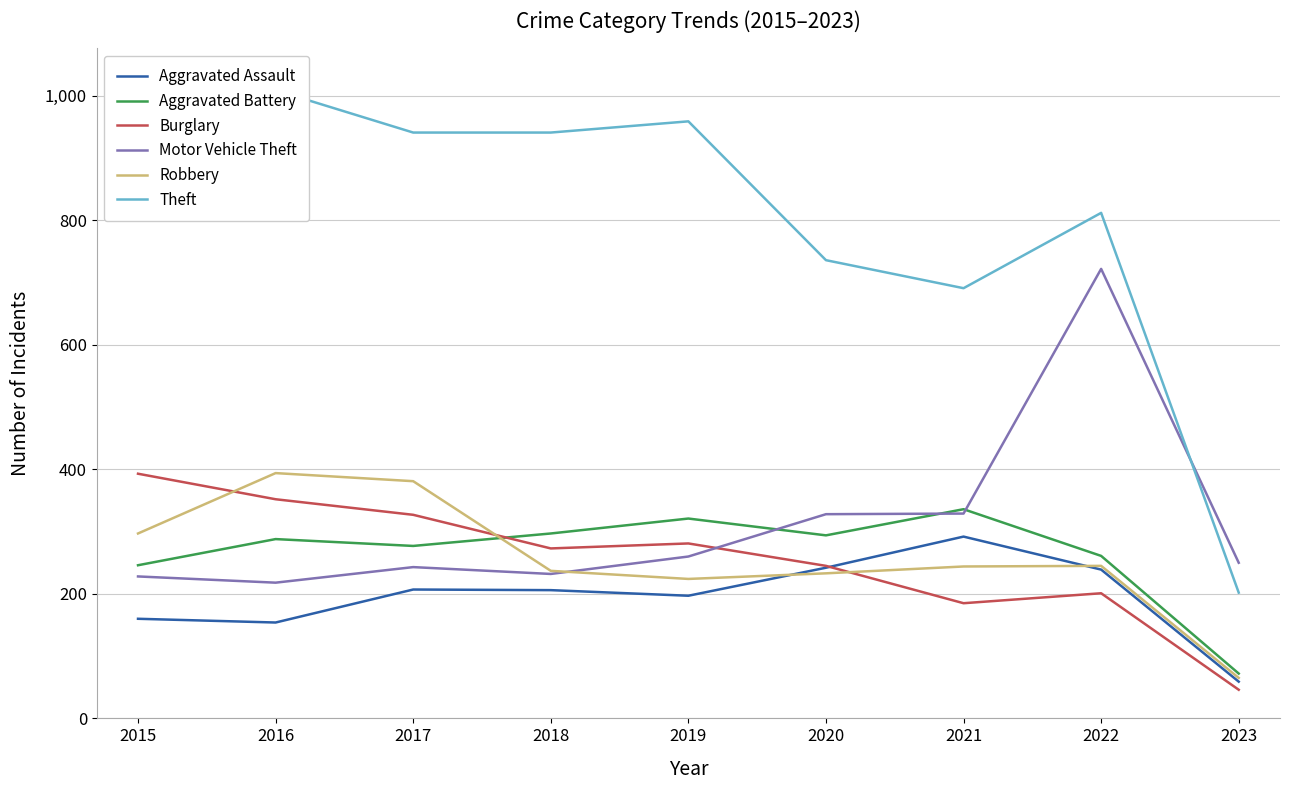

Reading left to right, extract all data points from this chart.

Aggravated Assault: 160	154	207	206	197	242	292	239	59
Aggravated Battery: 246	288	277	297	321	294	336	261	72
Burglary: 393	352	327	273	281	245	185	201	46
Motor Vehicle Theft: 228	218	243	232	260	328	329	722	250
Robbery: 297	394	381	237	224	233	244	245	65
Theft: 1027	1009	941	941	959	736	691	812	202